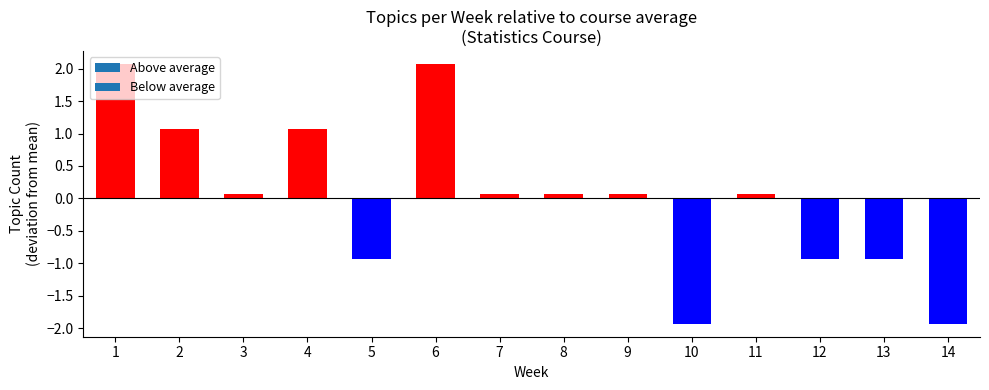

Reading left to right, transcribe all the data shown in this chart.

5	4	3	4	2	5	3	3	3	1	3	2	2	1